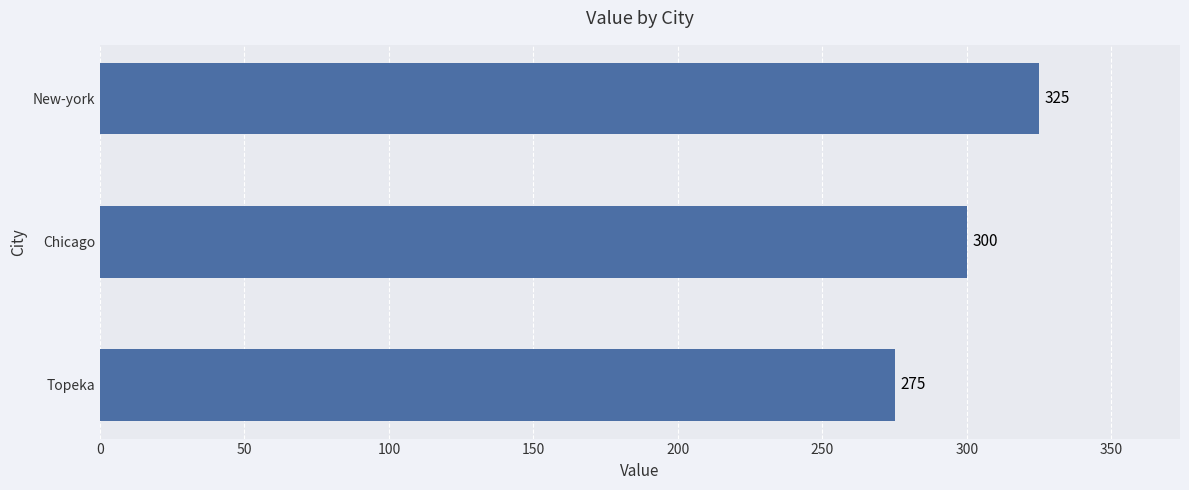

Which category has the highest value across all series?

New-york